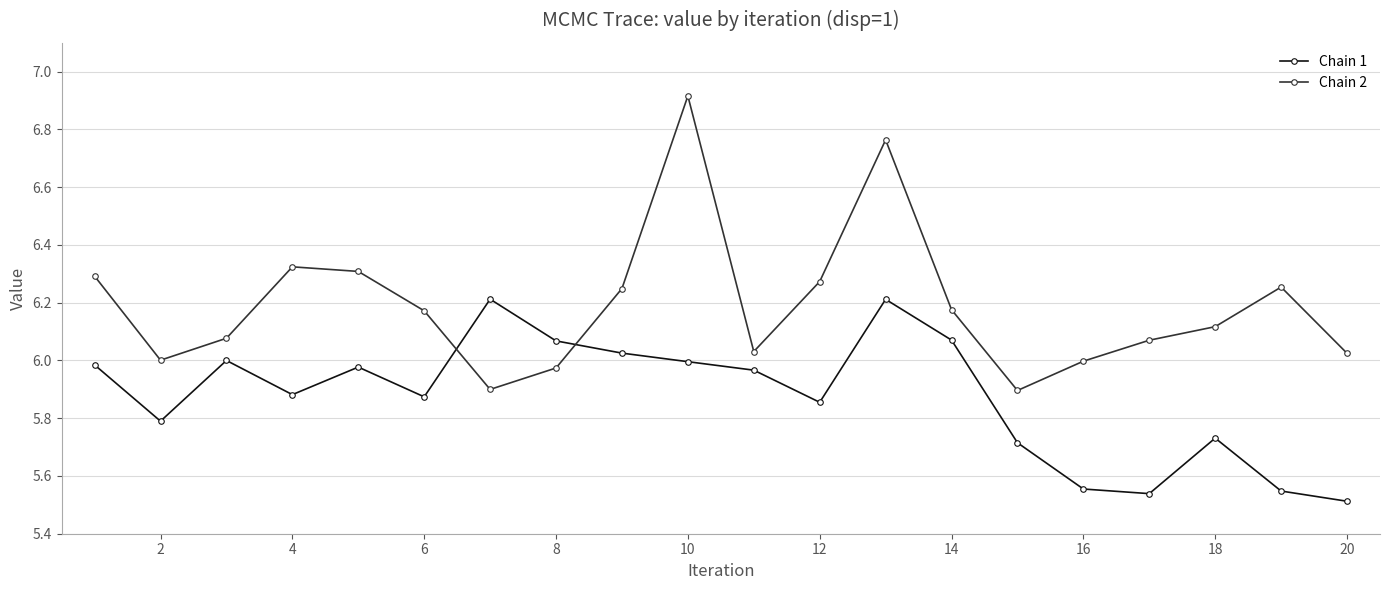

True or false: Chain 1 has more than 1 points higher than both neighbors.

True